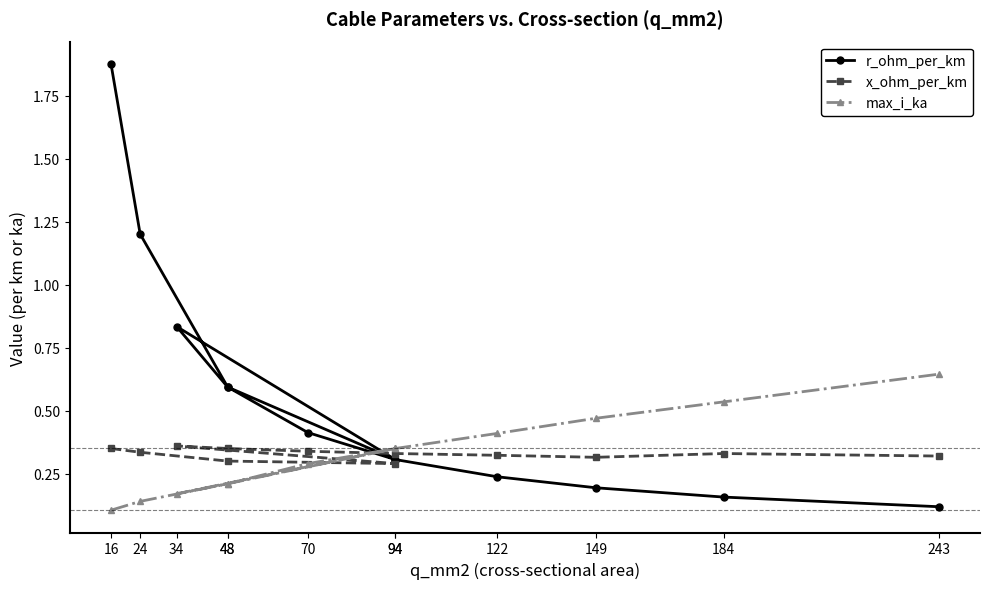

How many interior local valleys does the max_i_ka series have?

1